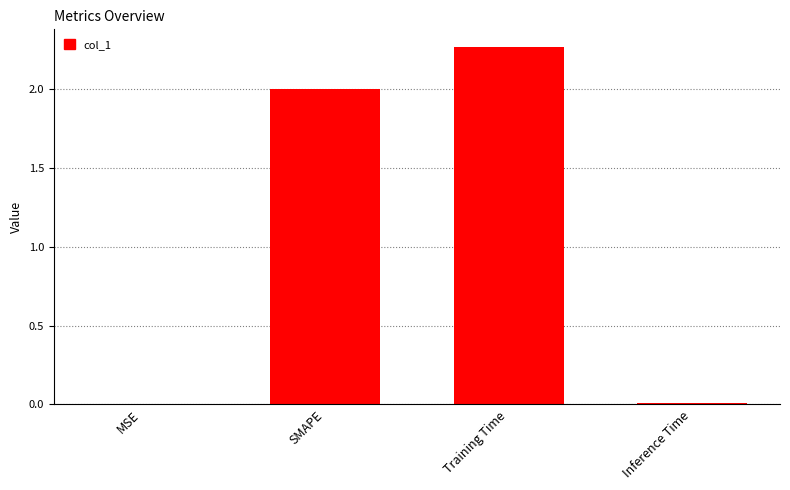

What is the ratio of the value at SMAPE to the value at Training Time?

0.9